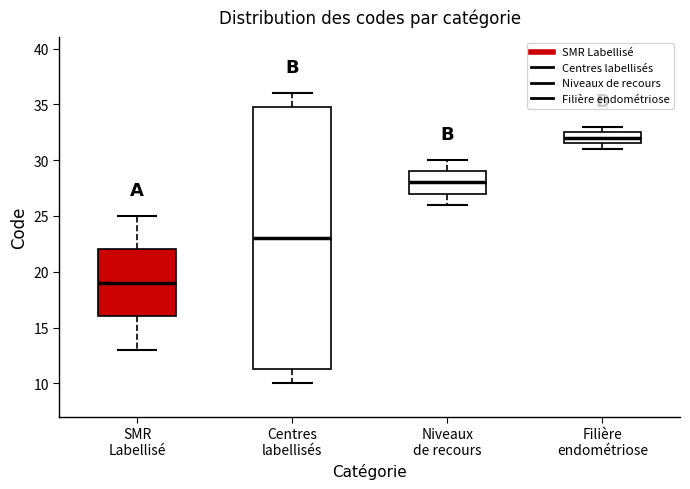

Where is the upper edge of the box for Centres labellisés on the y-axis? The values are not printed on the chart, so give them approximately, as read against the axis.

35.0